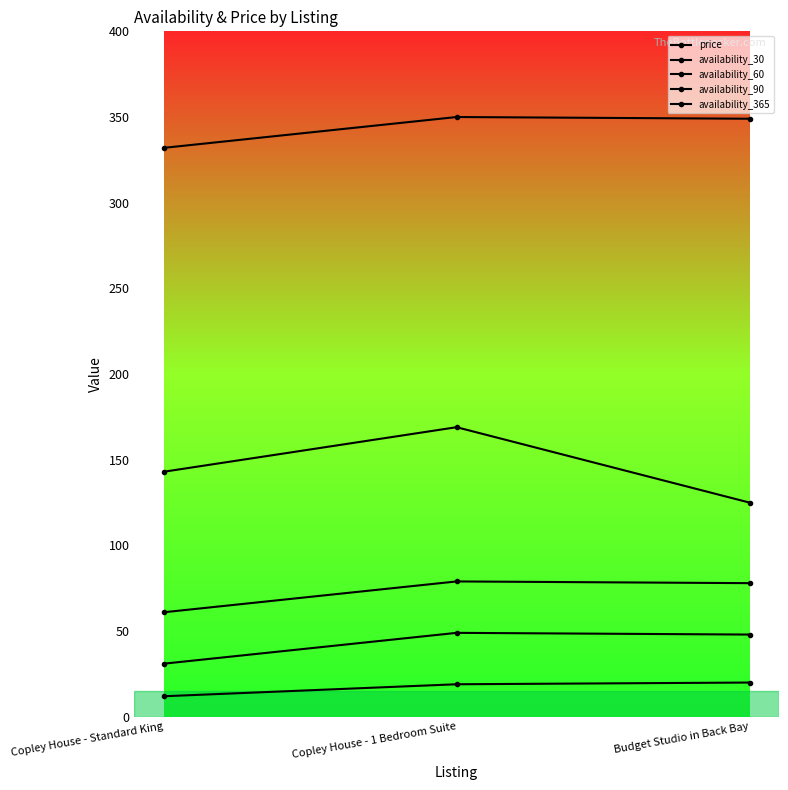

Which series has the largest range (max minus min)?

price